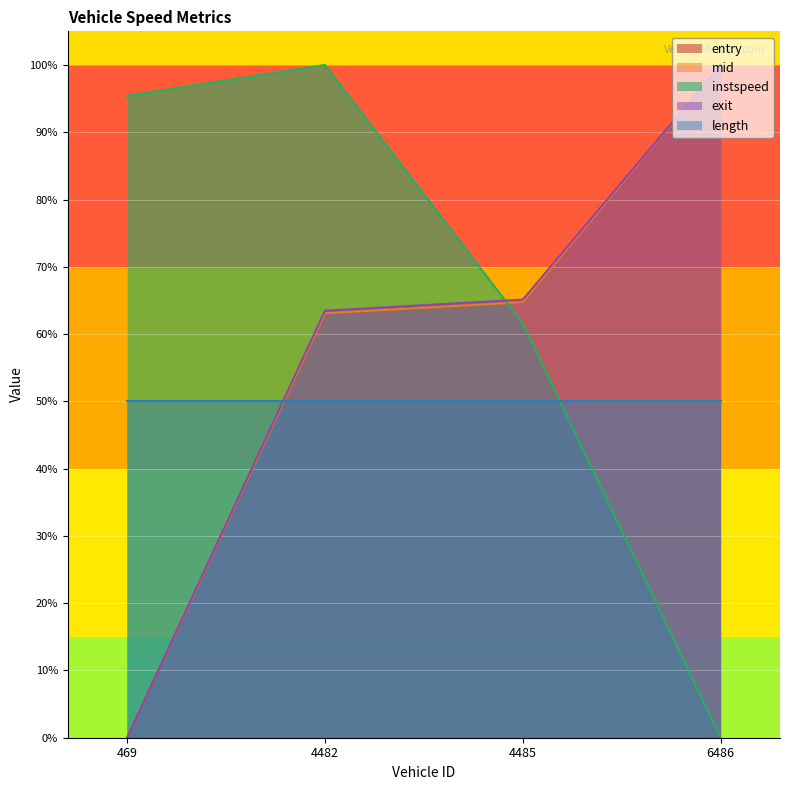

Does the chart display data point markers on the line(s)?

No